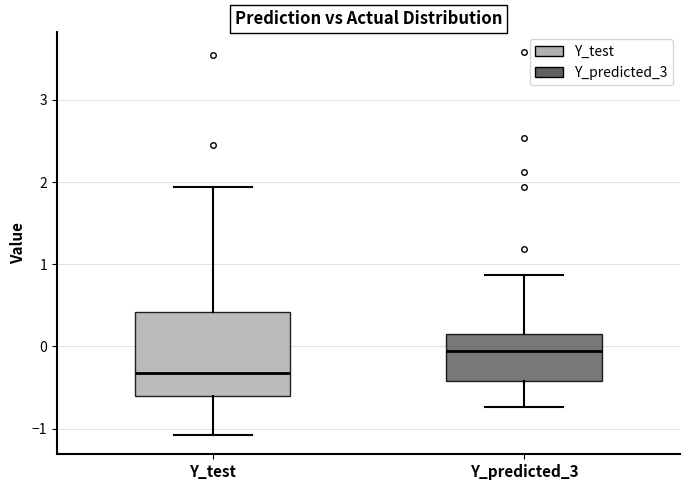

Reading left to right, transcribe this box plot: for each box, give where its median line is, the range the box spans, and where its two whiskers end, as read against the y-axis. The values are not printed on the chart, so give them approximately, as read against the axis.

Y_test: median -0.3, box -0.6 to 0.4, whiskers -1.1 to 1.9
Y_predicted_3: median -0.1, box -0.4 to 0.1, whiskers -0.7 to 0.9